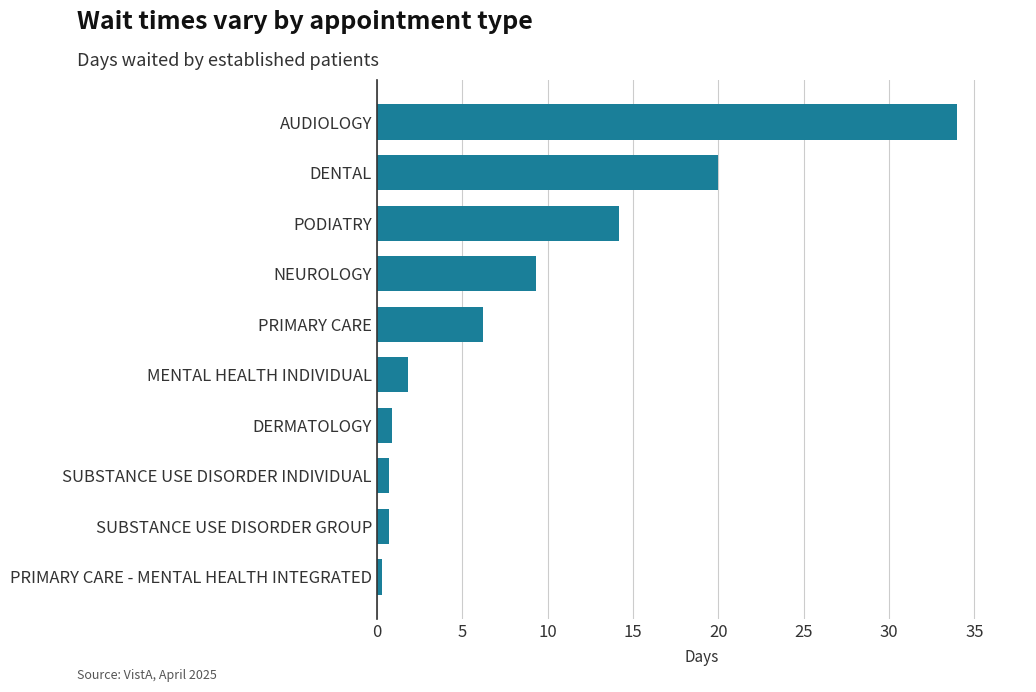

The value at PODIATRY is 18.9. True or false?

False